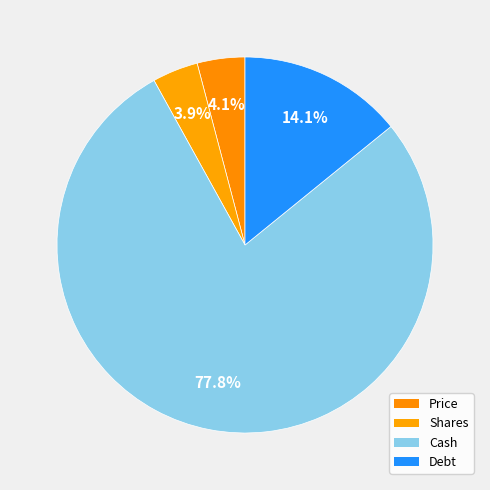

To the nearest percent, what is the average slice percentage?

25%